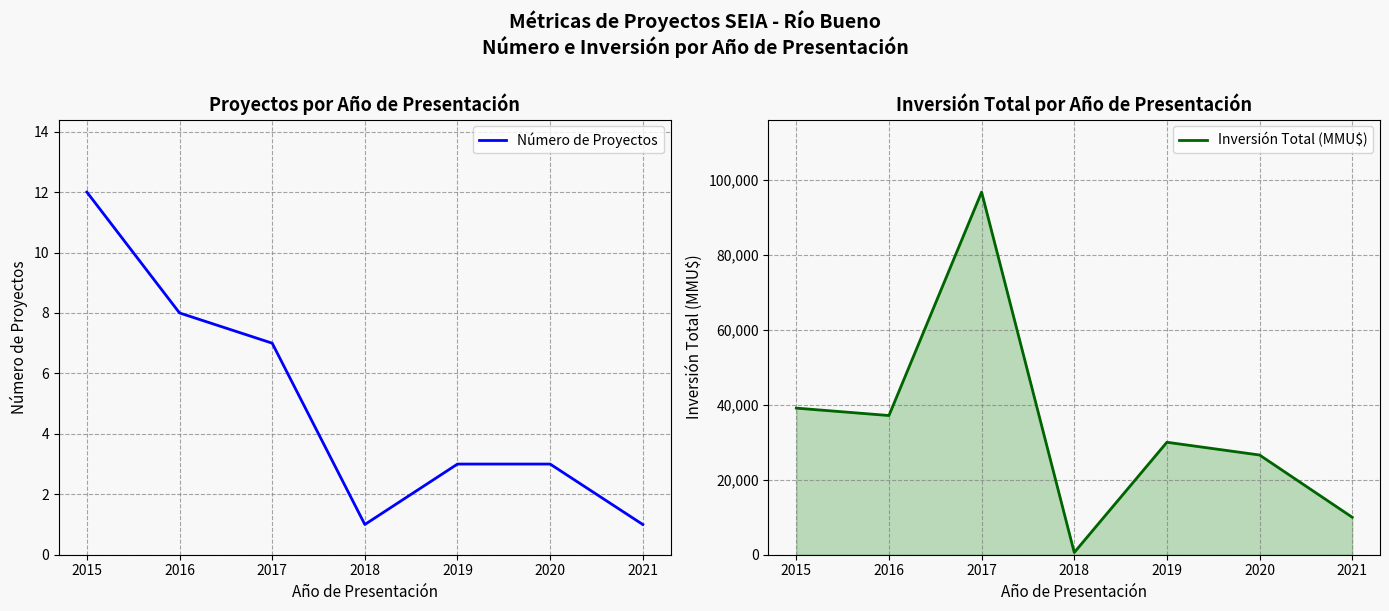

True or false: Número de Proyectos has a value of 5 at 2020.

False